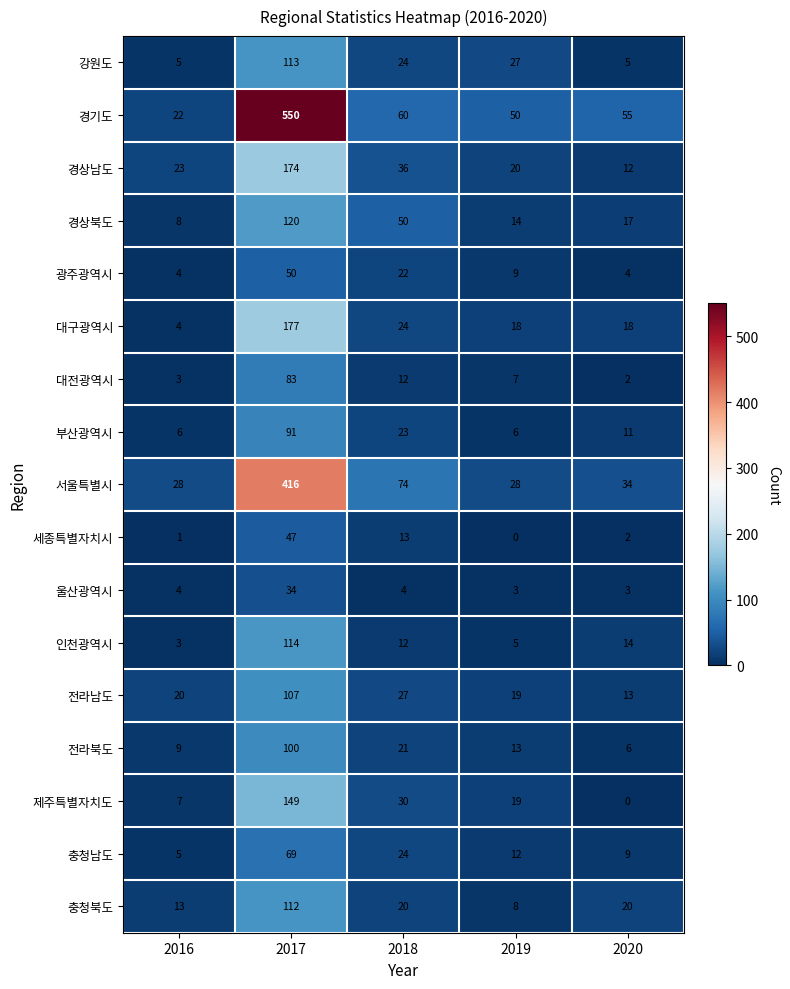

Is it true that 인천광역시 equals 5 at 2019?

True